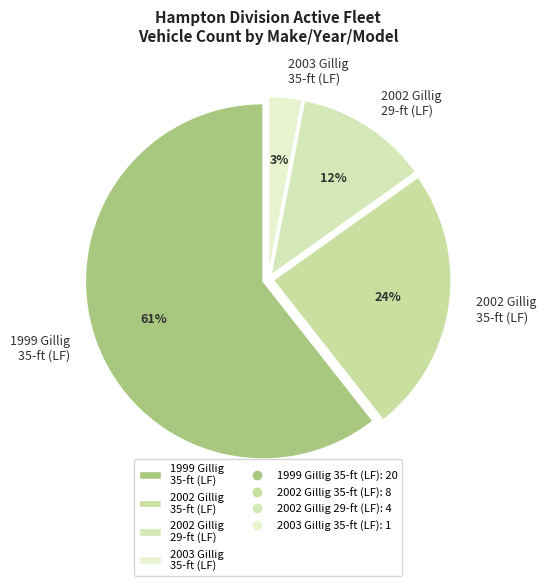

What is the ratio of the value at 2002 Gillig 29-ft (LF) to the value at 2003 Gillig 35-ft (LF)?

4.0